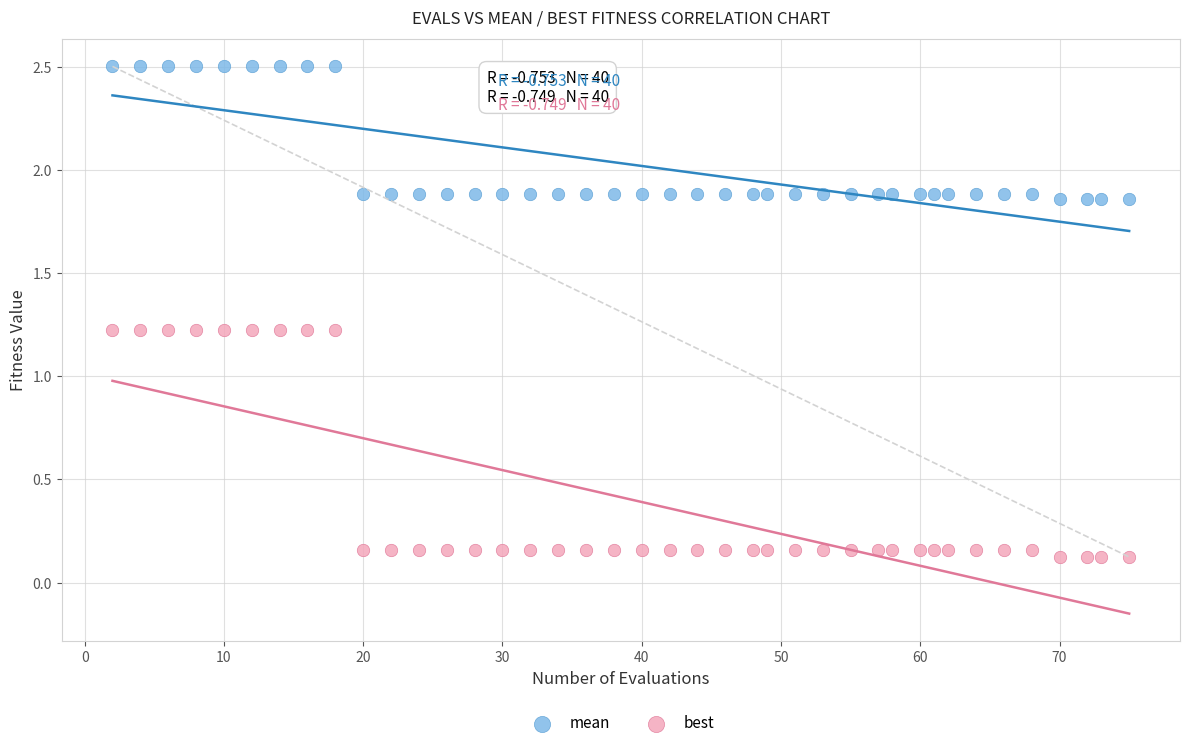

Across all data points, what is the range of X values (max minus min)?

73.0